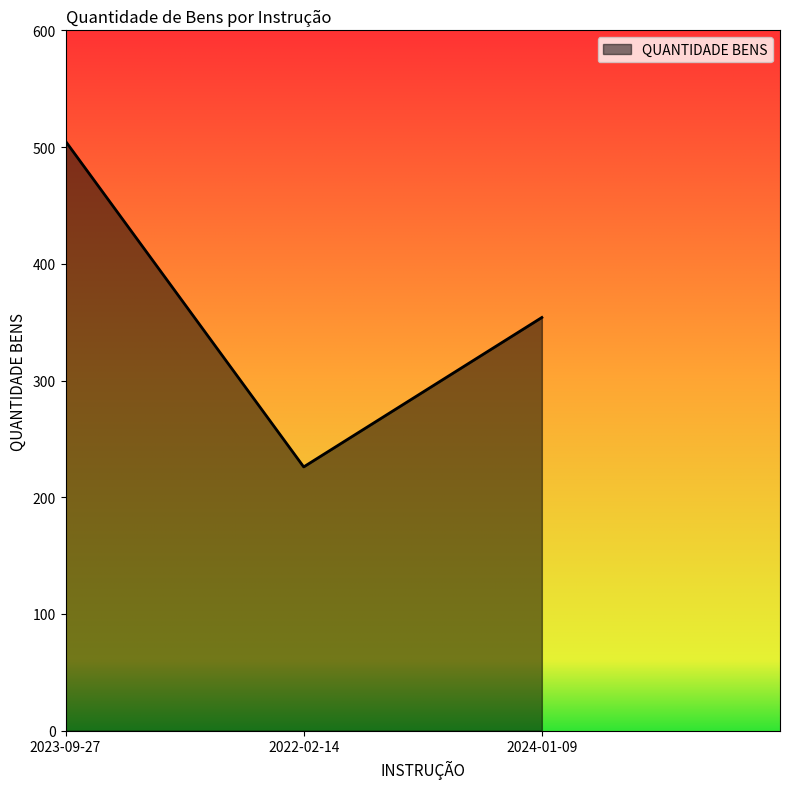

Does the chart display data point markers on the line(s)?

No